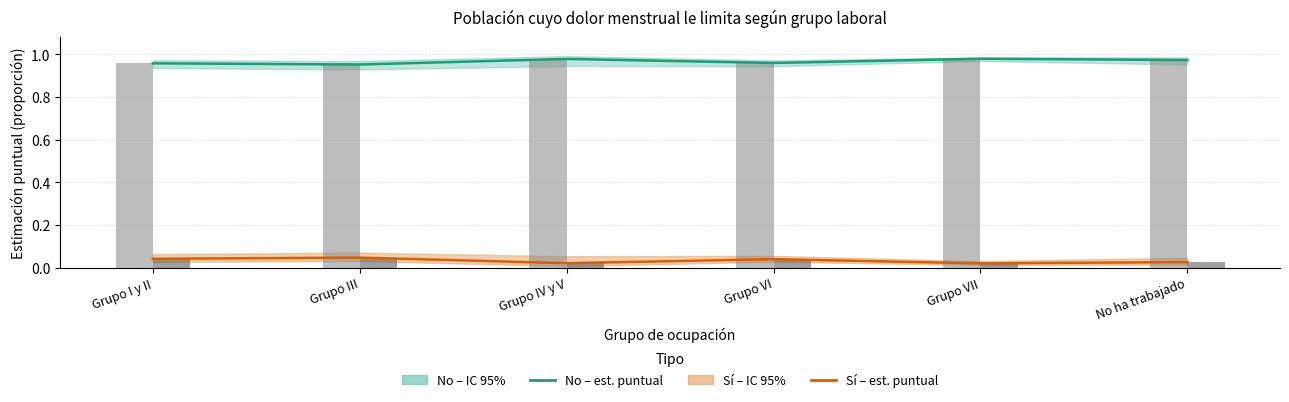

Between Grupo I y II and No ha trabajado, which series saw the biggest shift?

Sí – estimación puntual